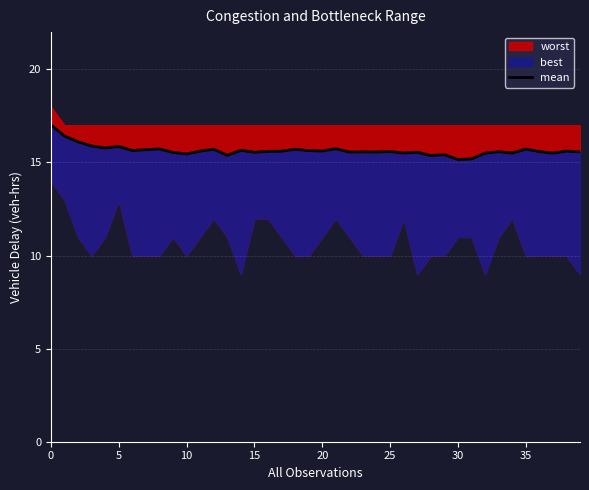

How many data points does each series have?

40